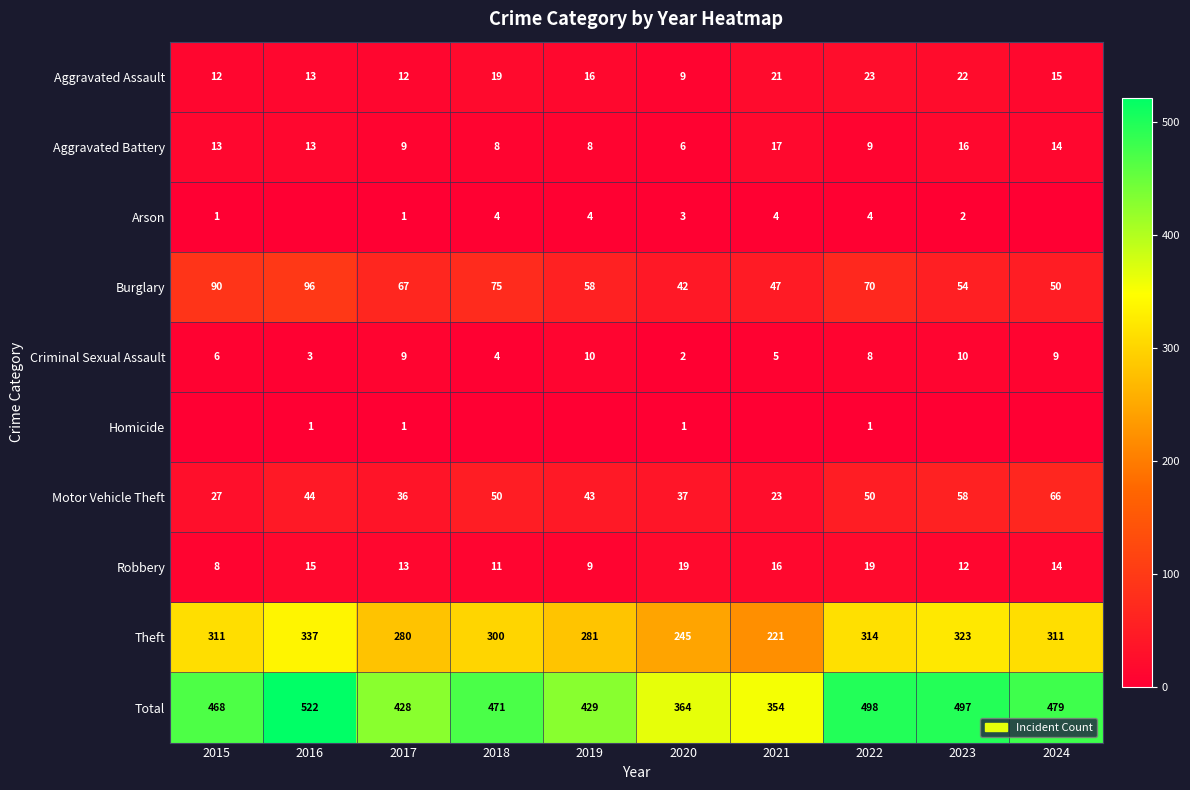

How many categories are shown in the chart?

10